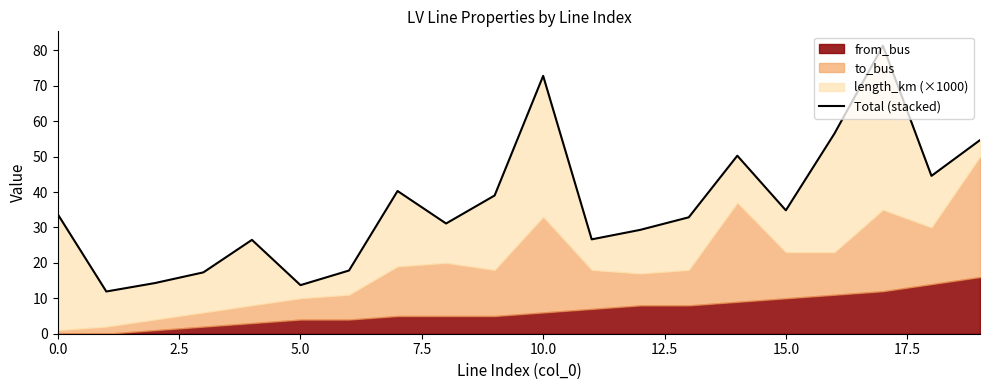

Which category has the highest value across all series?

17